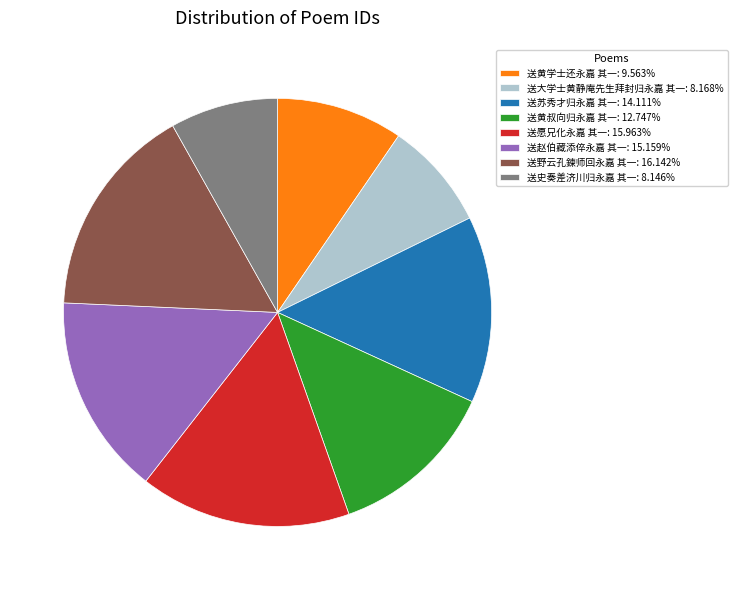

Approximately how many times larger is the value at 送野云孔鍊师回永嘉 其一: 16.142% compared to 送苏秀才归永嘉 其一: 14.111%?

1.1